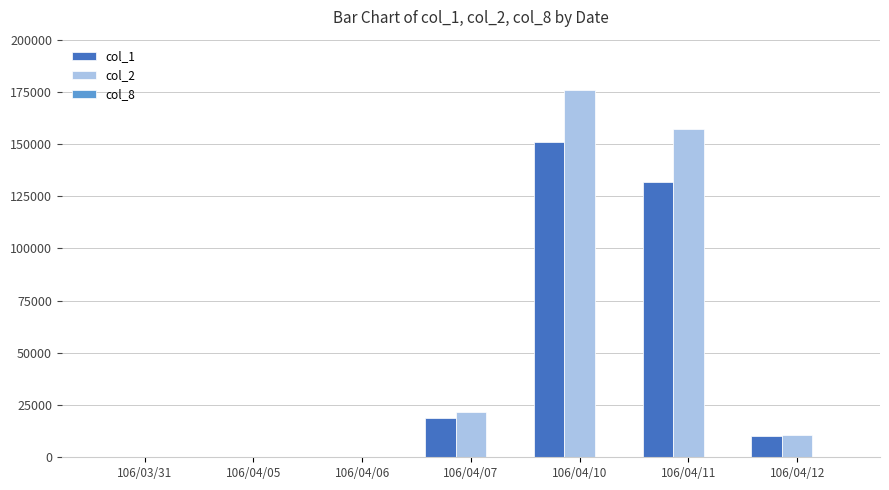

The value of col_1 at 106/04/05 is 0. True or false?

True